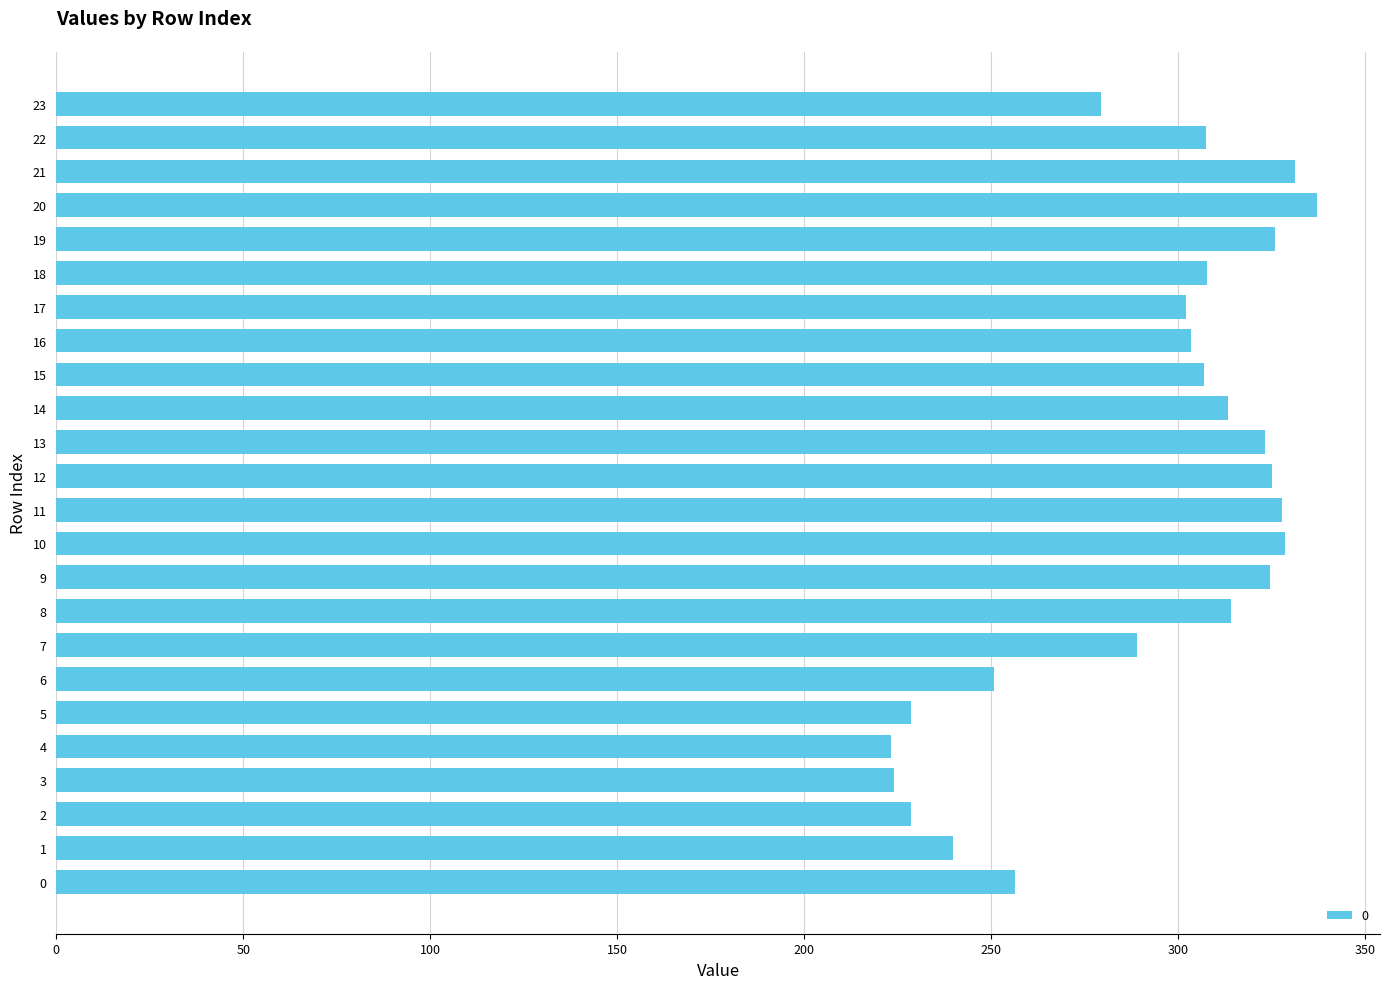

Count the number of values greater than 307.

13